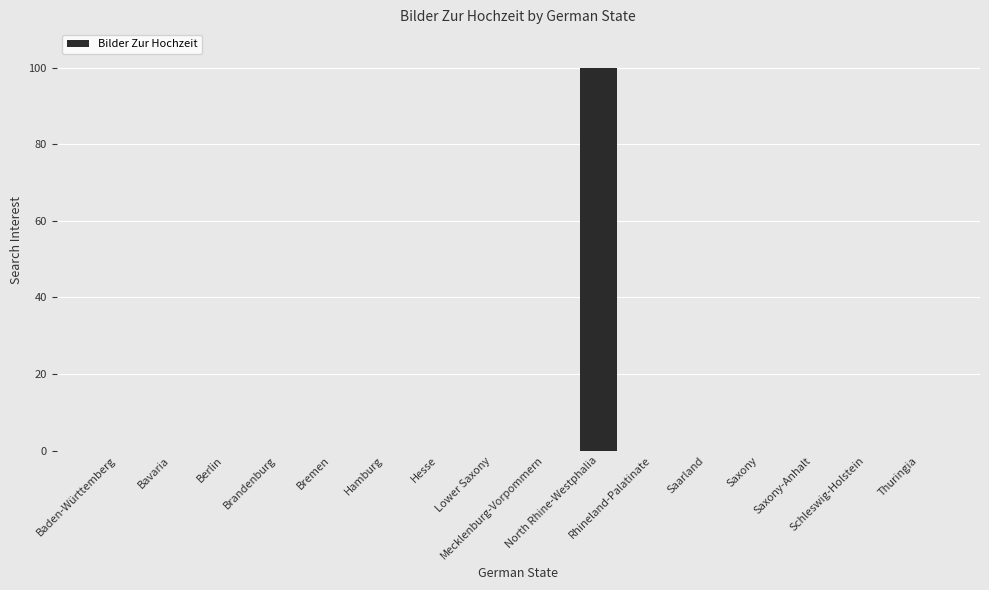

Reading left to right, what are all the values shown in this chart?

0	0	0	0	0	0	0	0	0	100	0	0	0	0	0	0